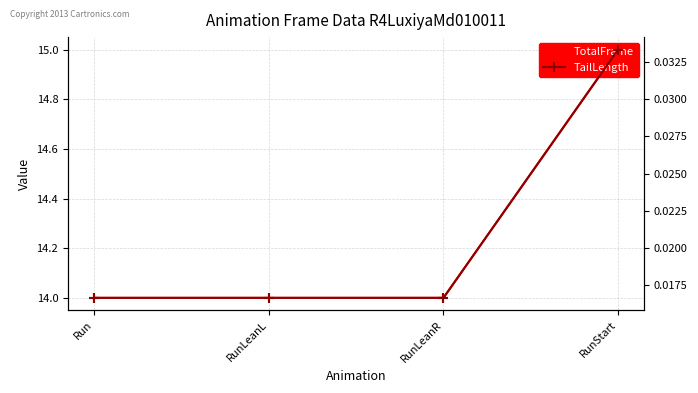

What position from the left is RunStart?

4